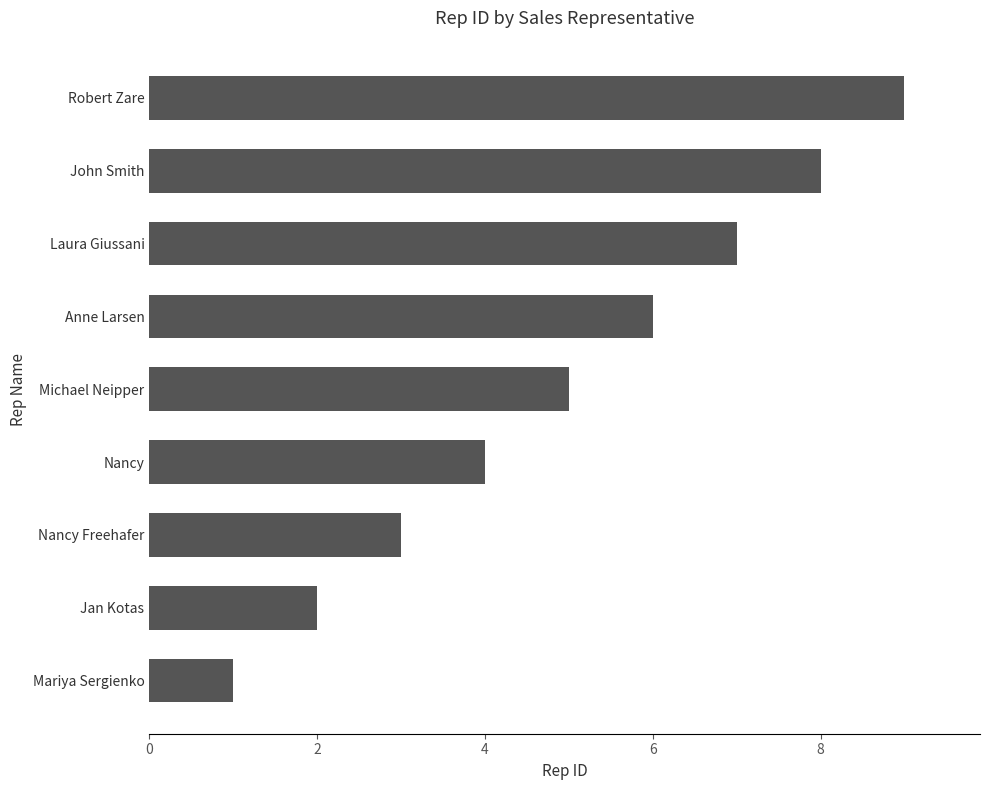

What is the minimum value shown in the chart?

1